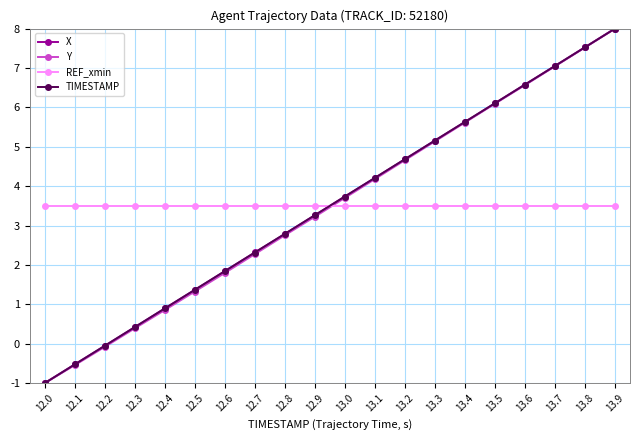

Read the Y value at 13.4.

5.6